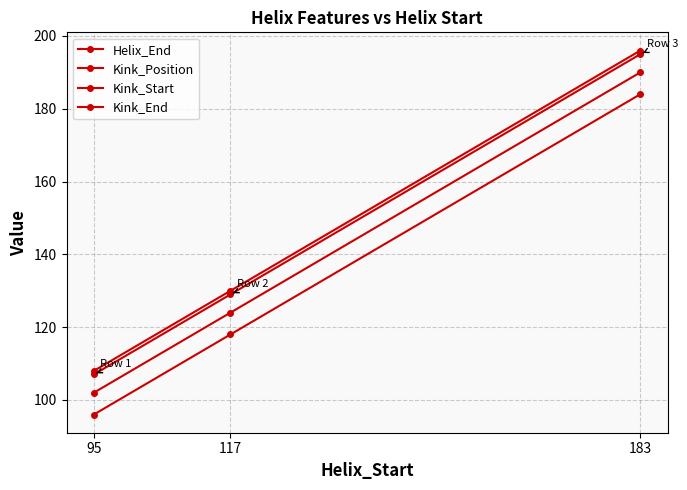

At how many categories does at least one series exceed 168?

1